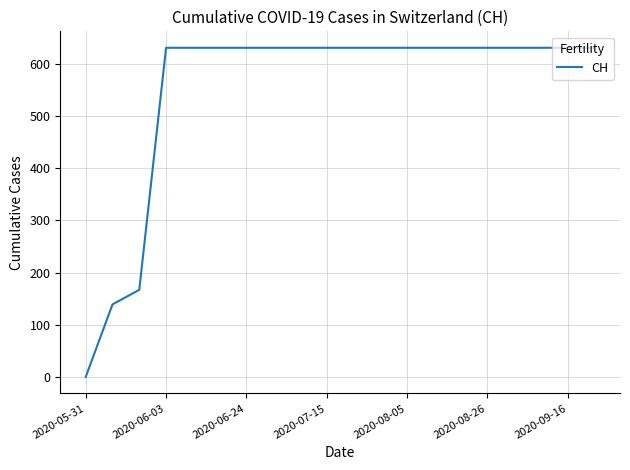

What is the maximum value shown in the chart?

631